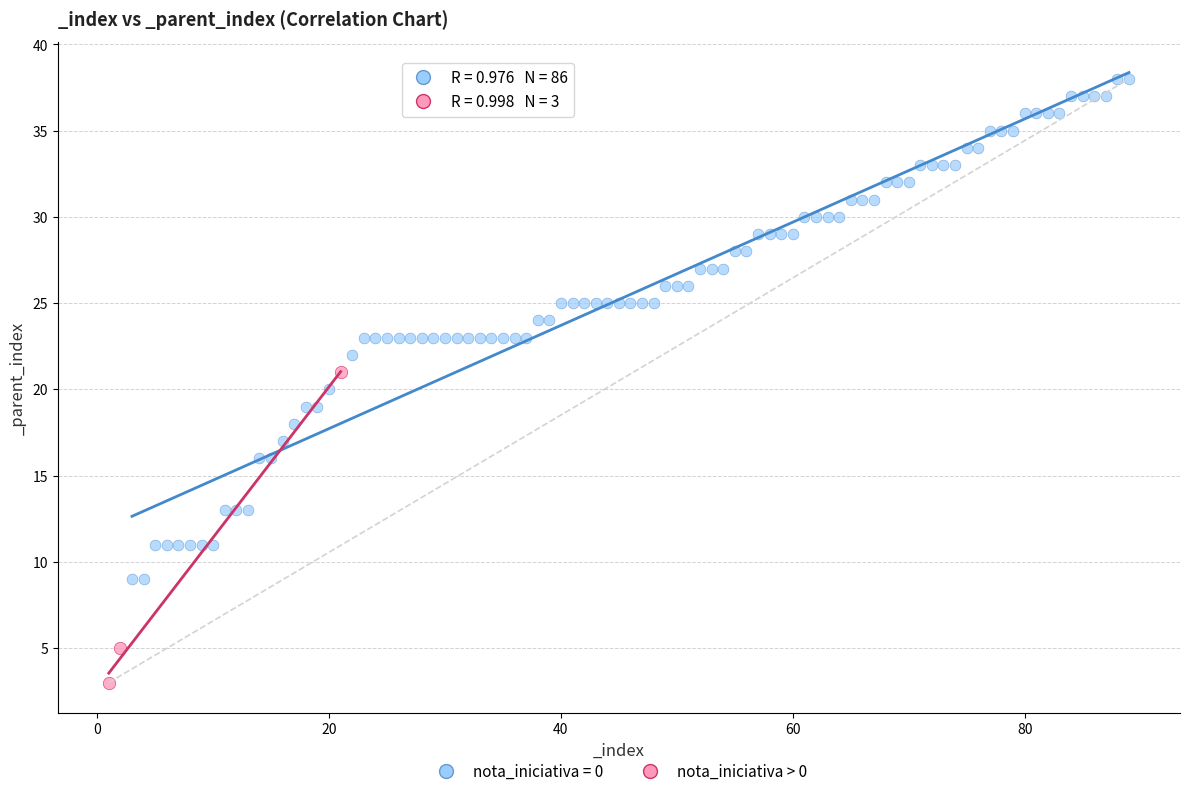

Which series reaches the minimum Y coordinate?

nota_iniciativa > 0